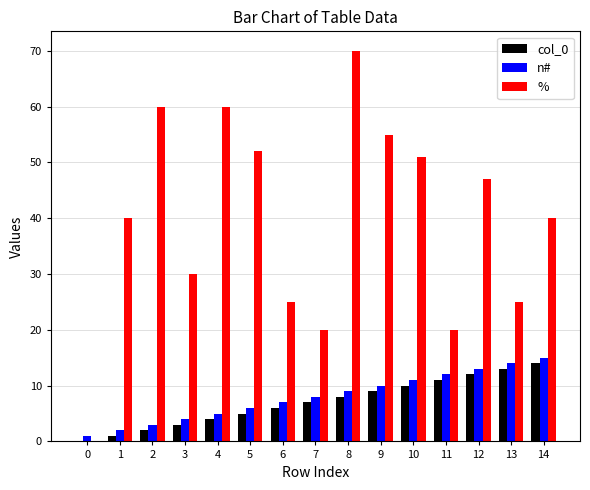

True or false: n# has a value of 19.6 at 14.

False